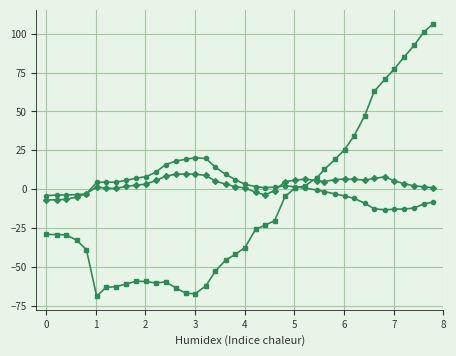

What is the smallest value displayed?

-68.9